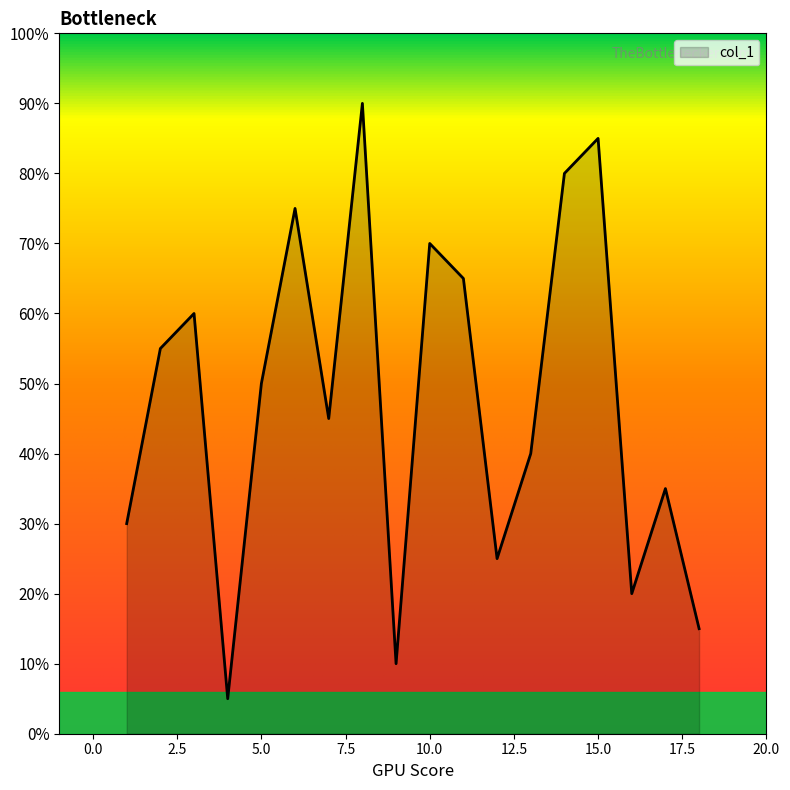

Does the chart have visible grid lines?

No